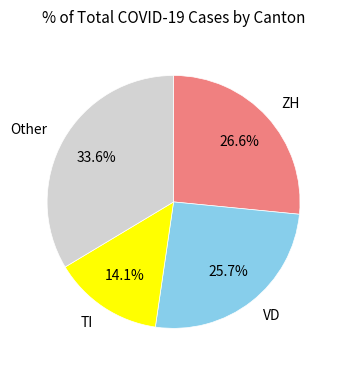

Is there any slice that represents more than half of the pie?

No